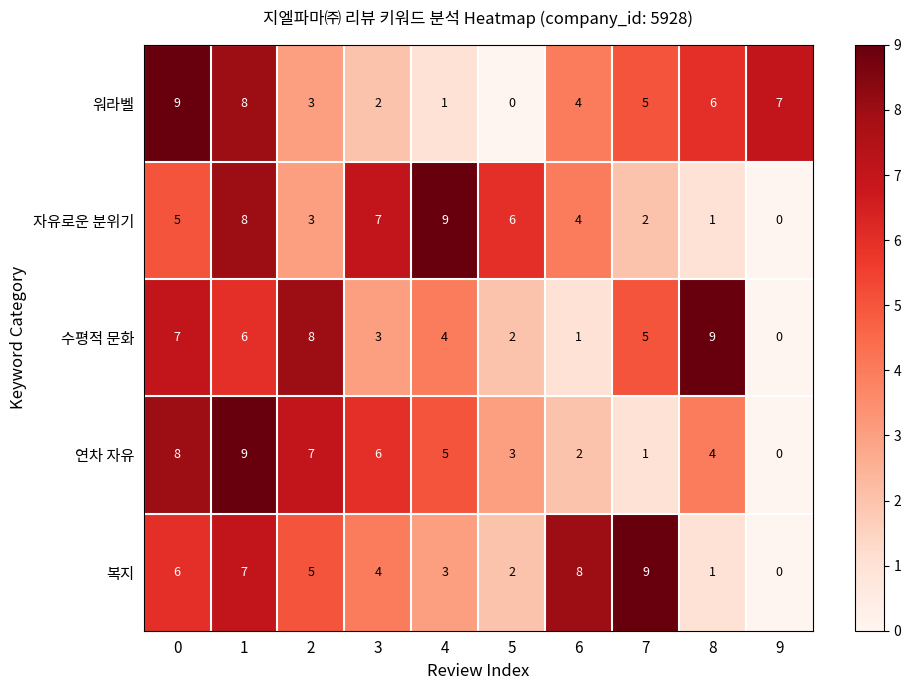

What is the difference between the highest and lowest values at 0?

4